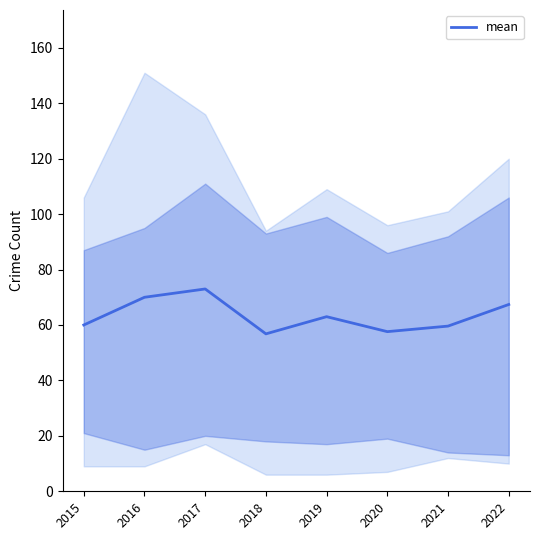

What is the change in value from 2017 to 2019?

-10.0